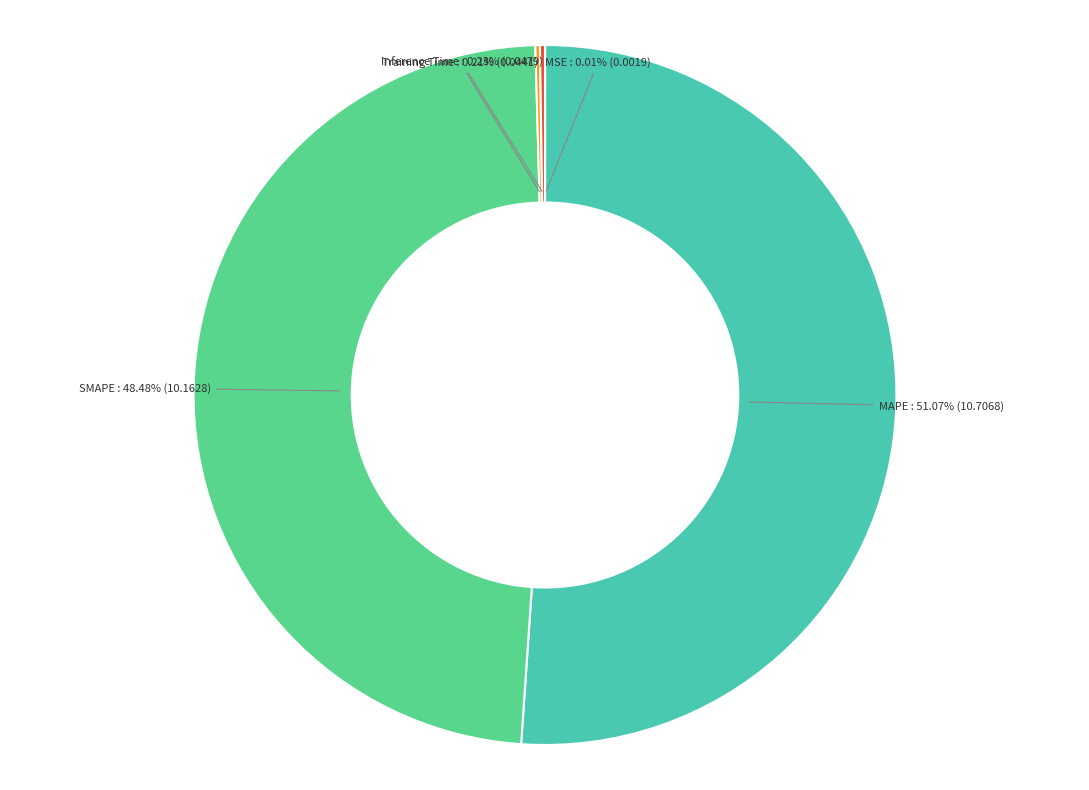

Does SMAPE represent more than half of the total?

No